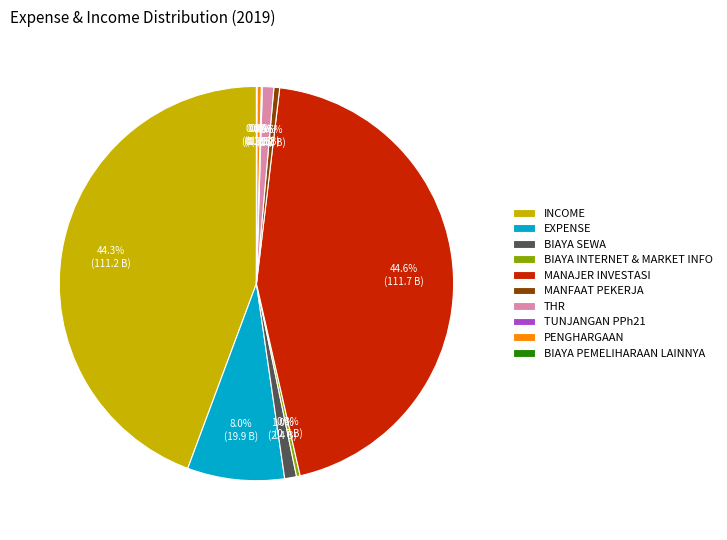

What is the ratio of the value at INCOME to the value at PENGHARGAAN?

126.3